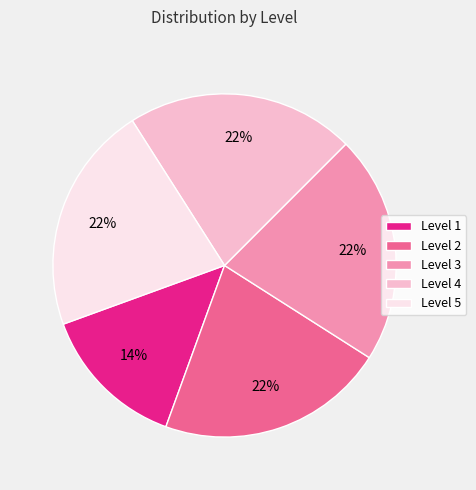

What percentage is the Level 3 slice, to the nearest percent?

22%